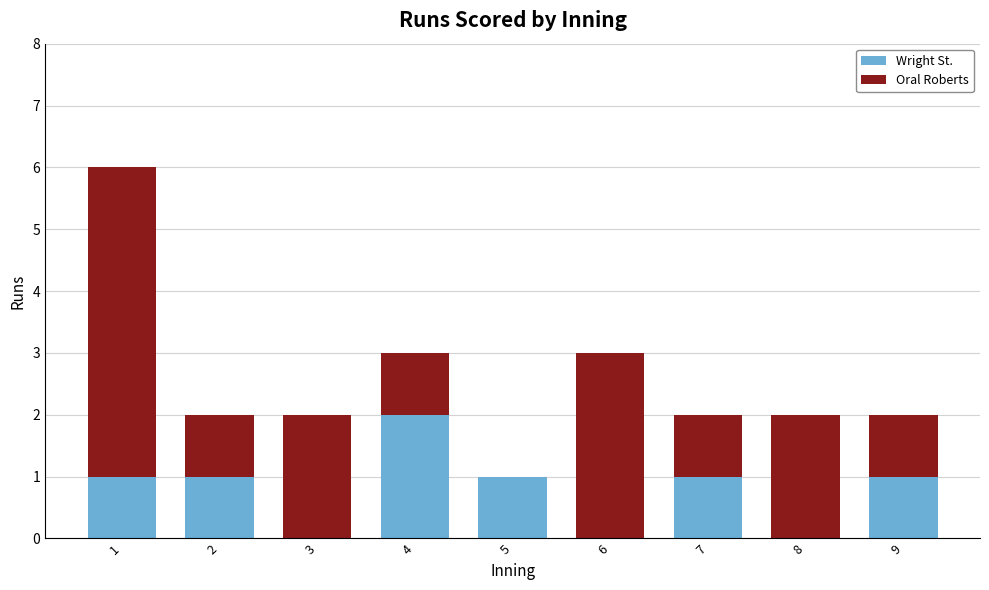

The Wright St. series shows -1 at 6. True or false?

False